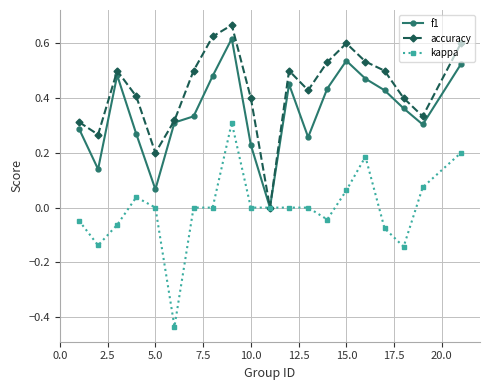

In accuracy, how many points are lower than both neighbors (excluding endpoints)?

5